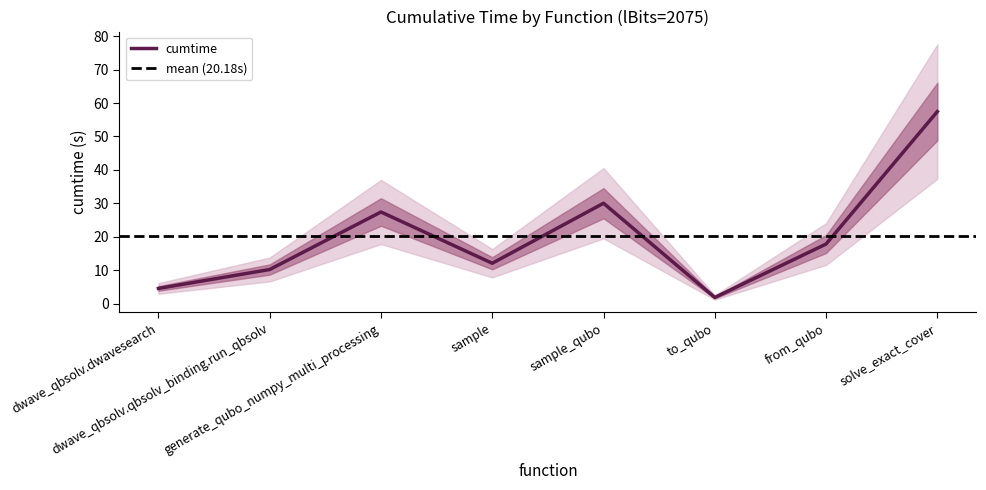

What is the label of the 3rd point from the right?

to_qubo